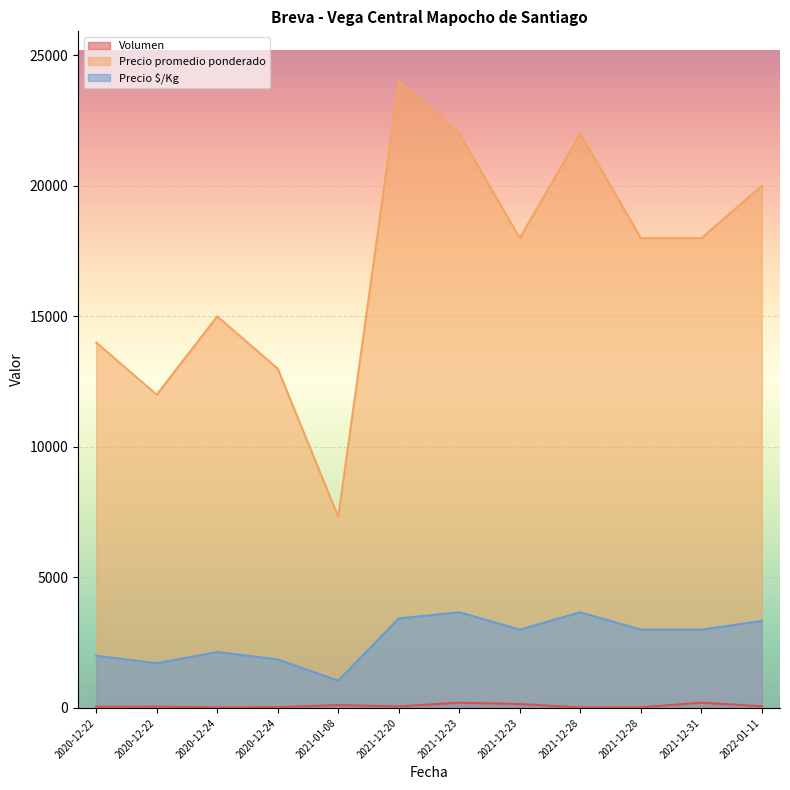

What is the difference between the maximum and second lowest values in the Precio promedio ponderado series?

12000